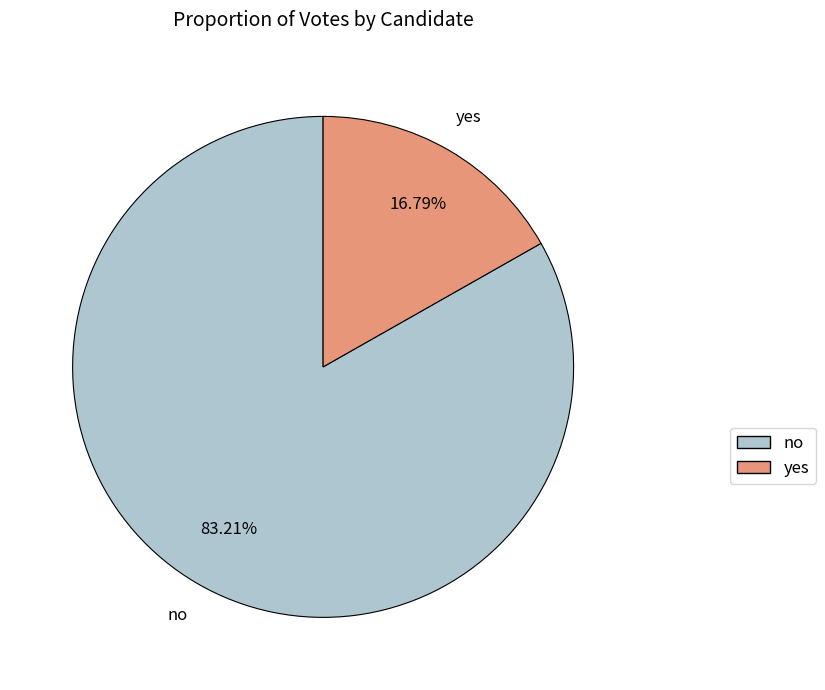

The yes slice represents 7% of the pie. True or false?

False